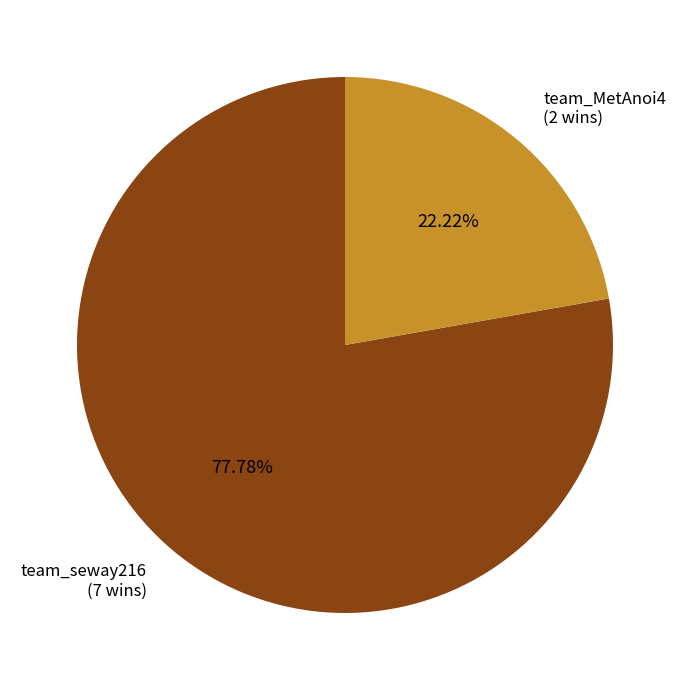

Count the number of slices in the pie.

2